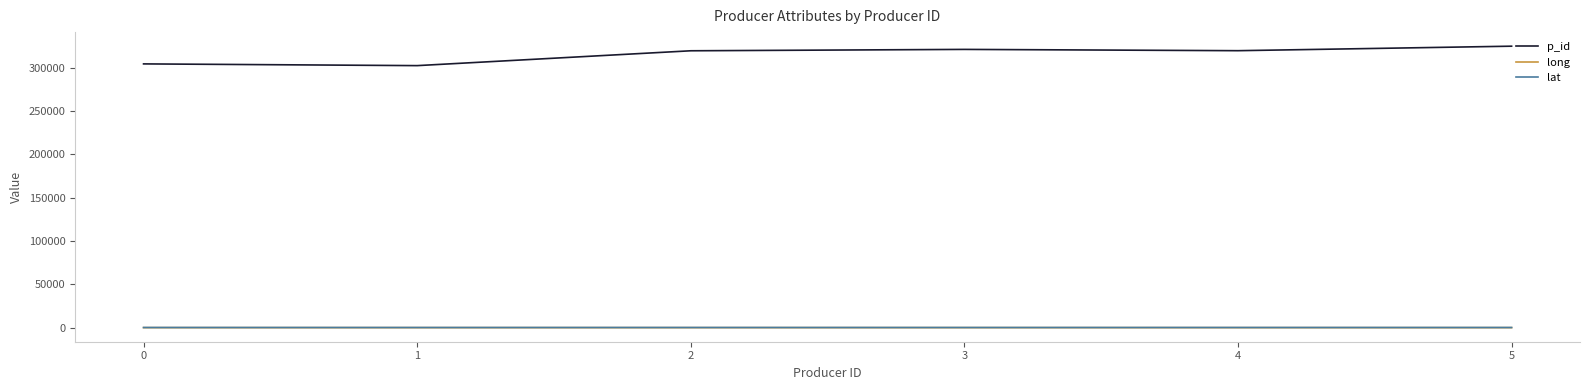

True or false: long and p_id intersect in this chart.

False